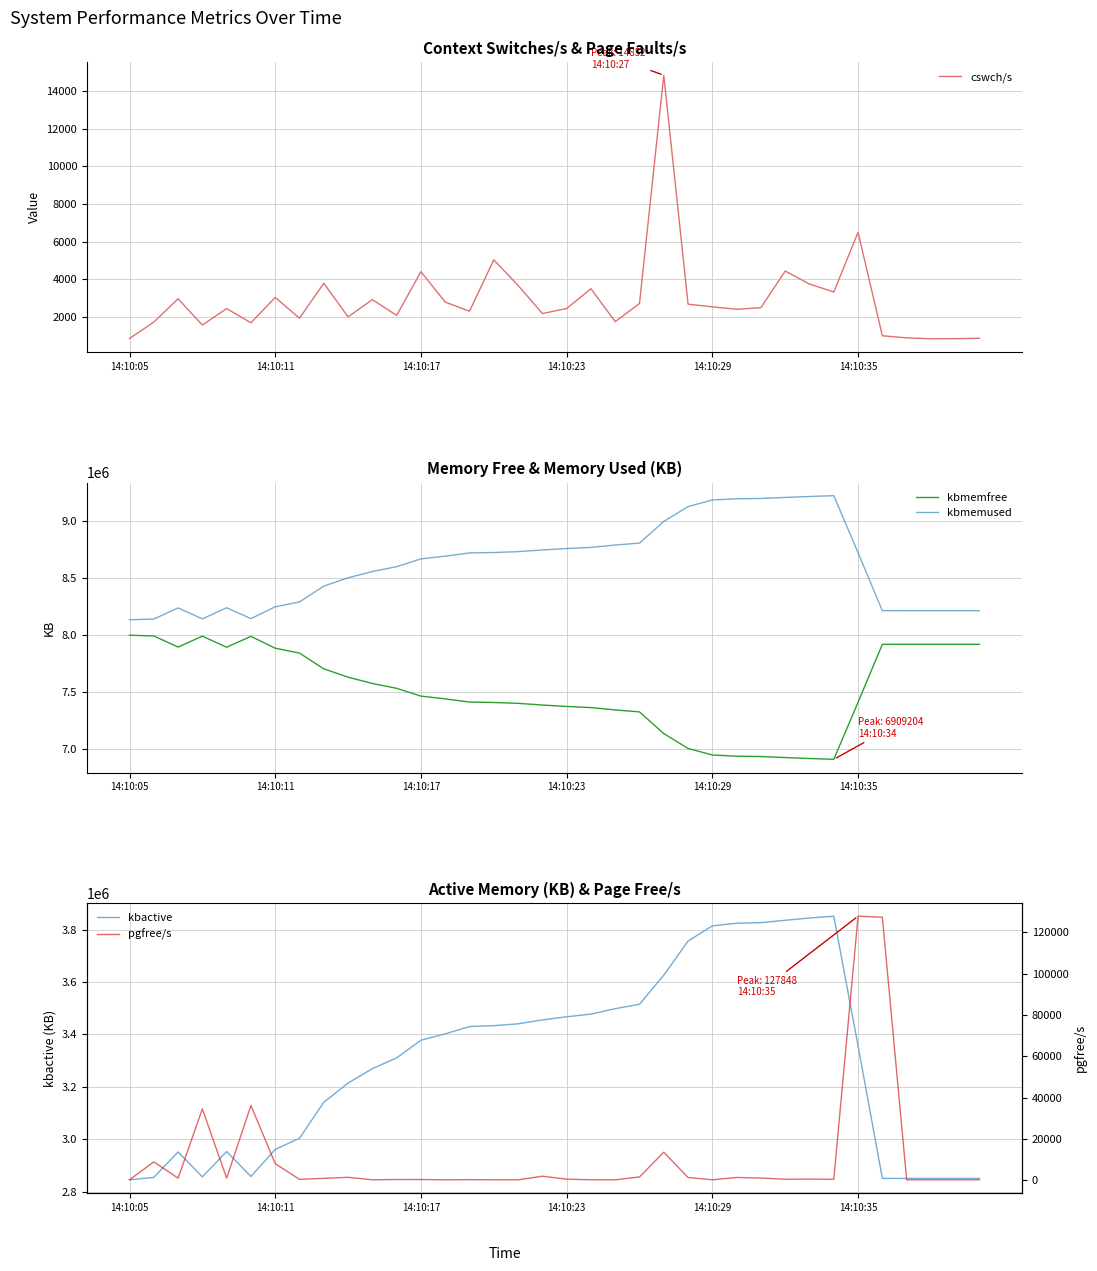

Is this an area chart (filled region under the line)?

No